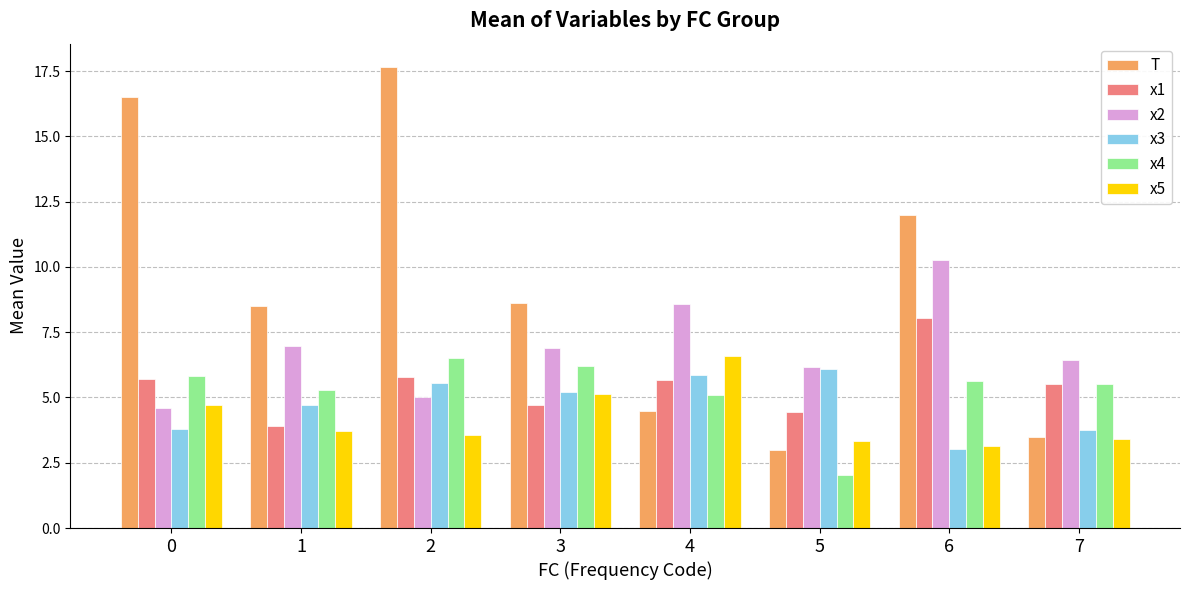

What is the total value across all series at 6?

42.1